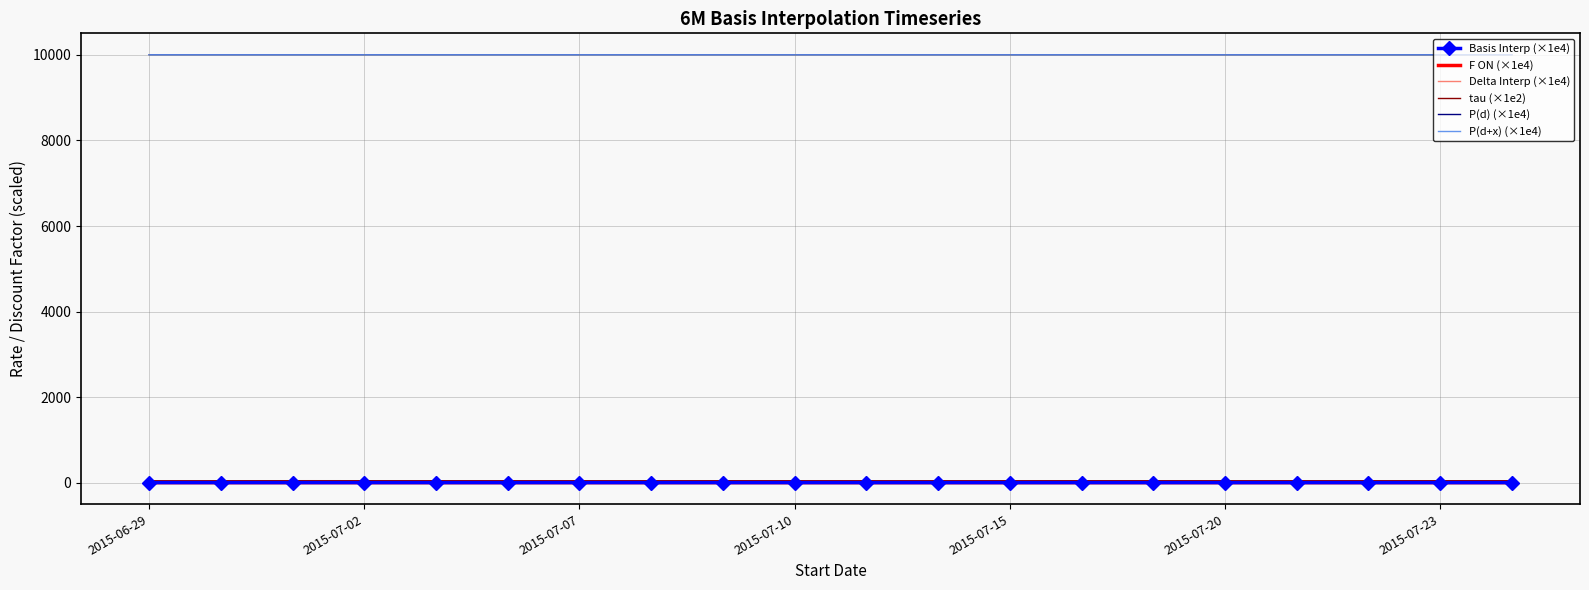

Which series has the widest spread of values?

tau (×1e2)